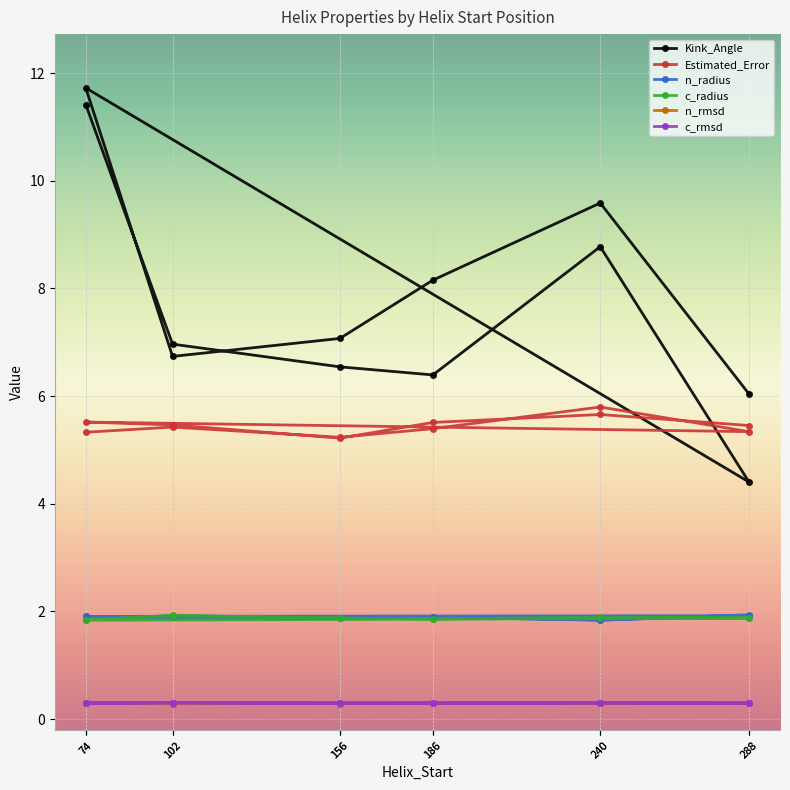

What is the total value across all series at 186?

16.1